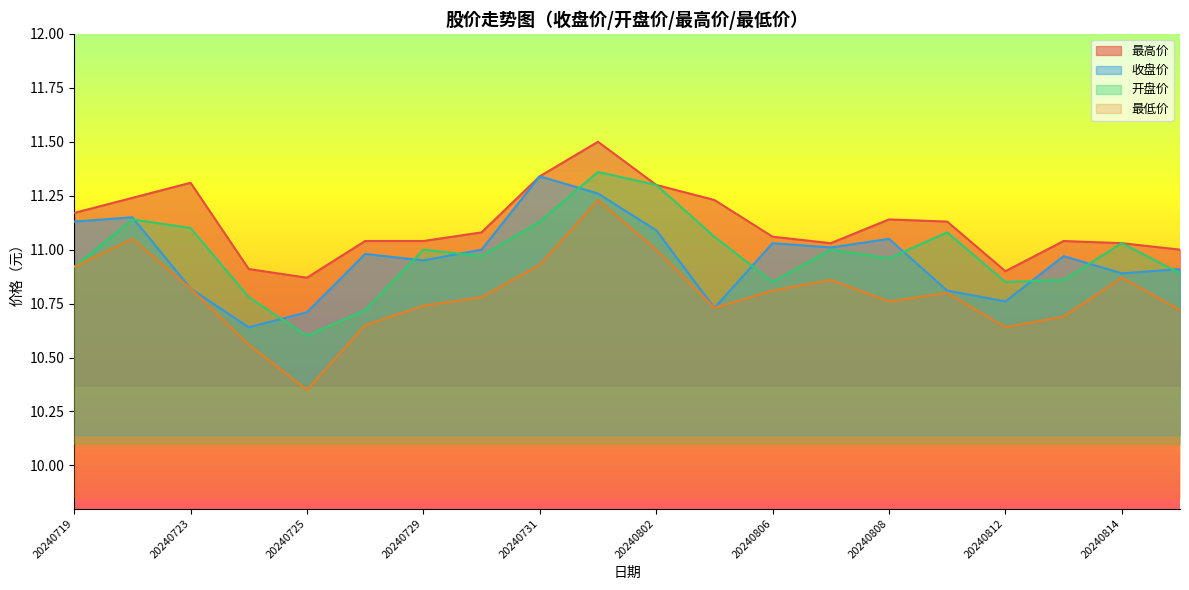

What is the approximate value of 开盘价 at 20240806?

10.8